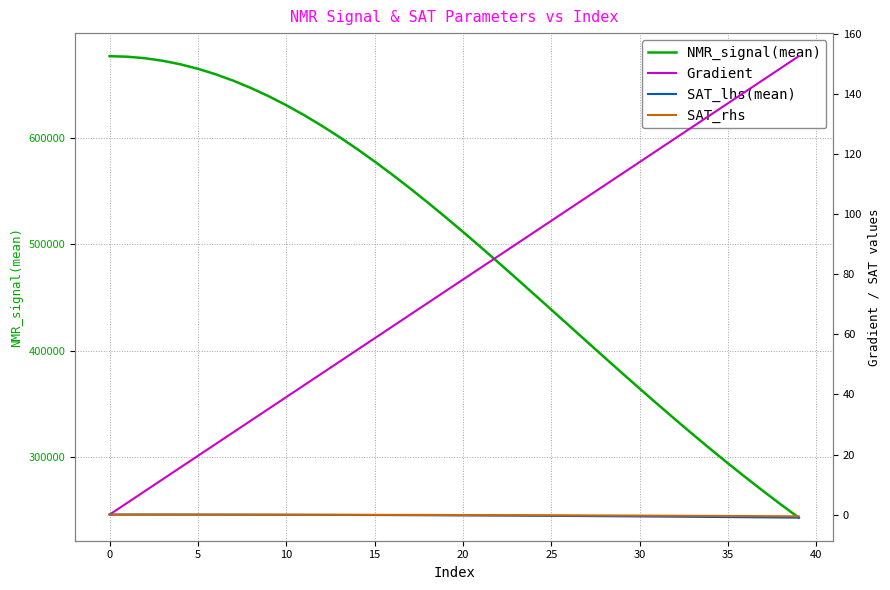

Which series has the largest range (max minus min)?

NMR_signal(mean)